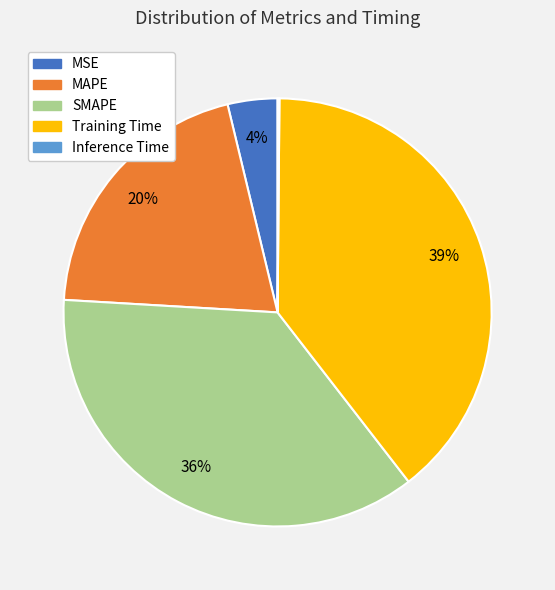

True or false: SMAPE accounts for 27% of the total.

False